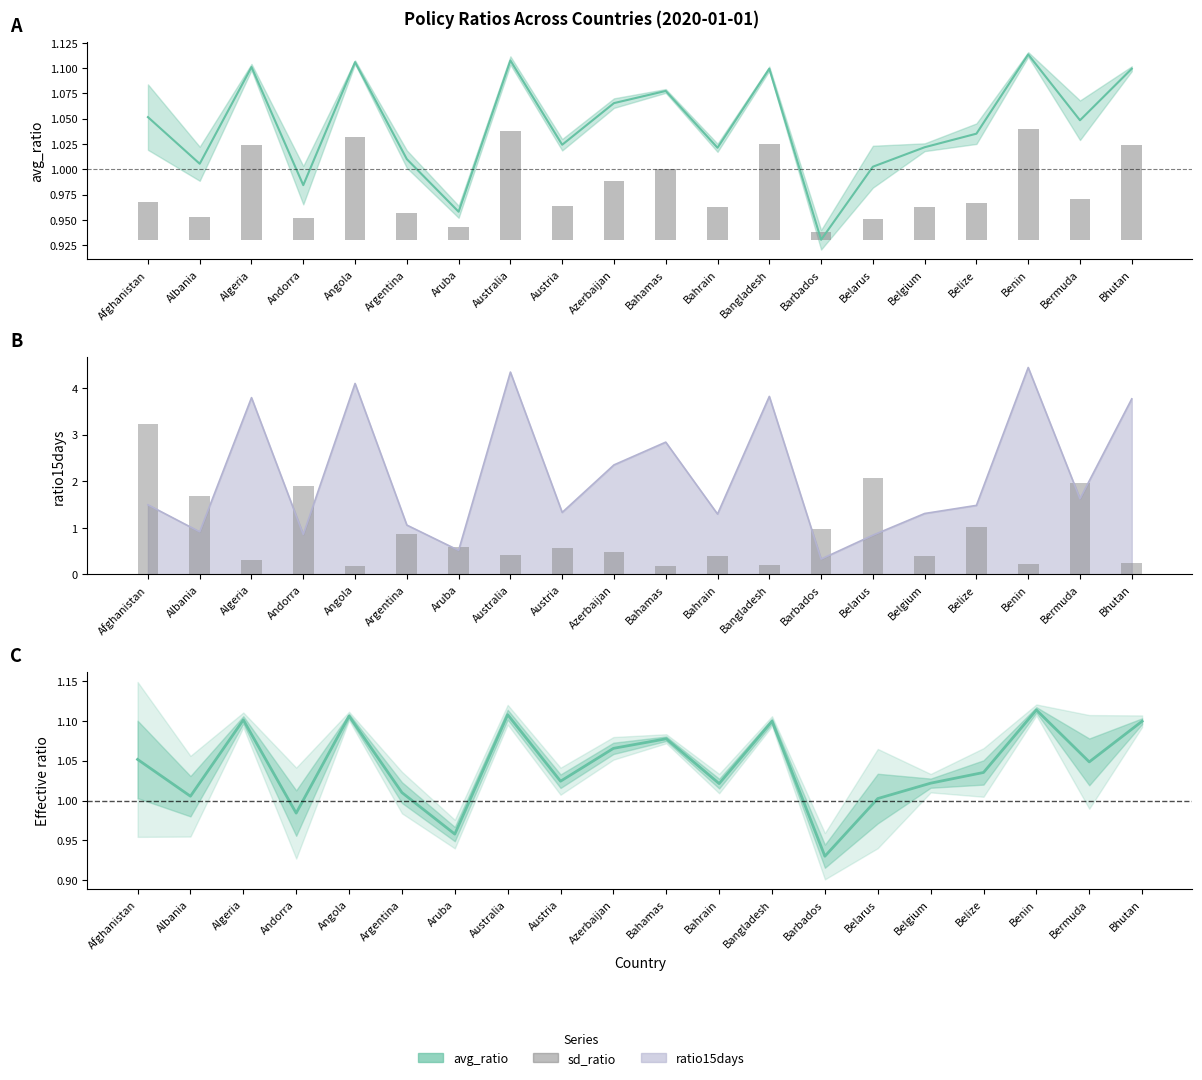

What is the average value of the sd_ratio (scaled) series?

0.9